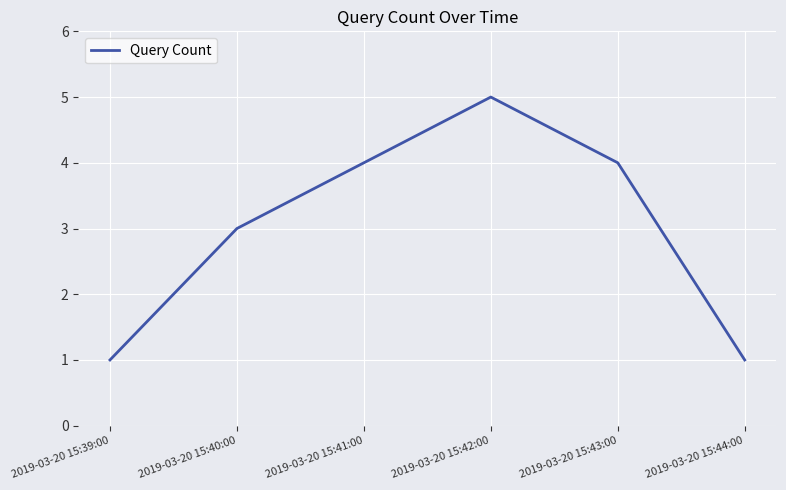

Where is the first local maximum?

2019-03-20 15:42:00